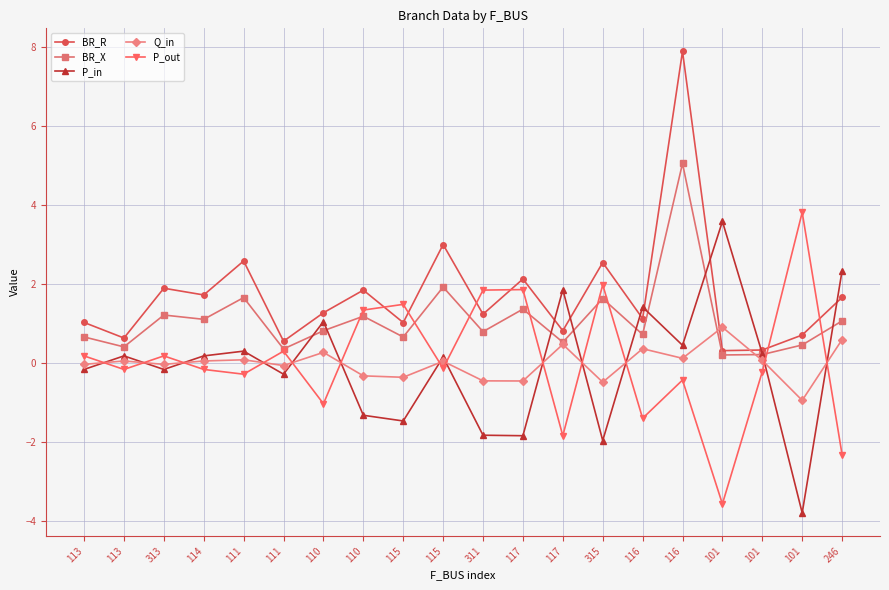

What is the difference between the second highest and minimum values in the BR_R series?

2.7